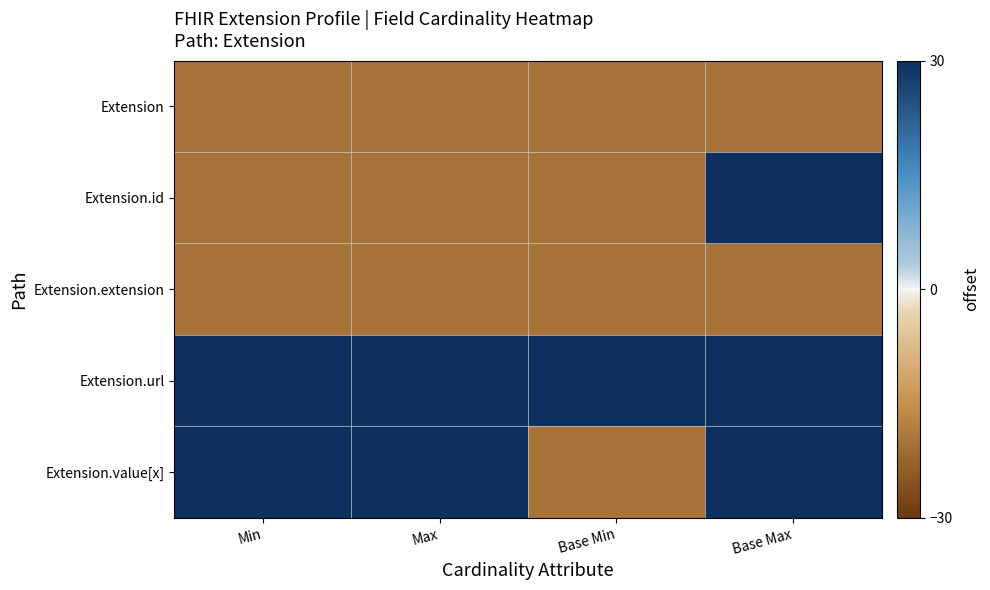

Reading left to right, list all the values displayed in this chart.

Extension: Min=-20	Max=-20	Base Min=-20	Base Max=-20
Extension.id: Min=-20	Max=-20	Base Min=-20	Base Max=30
Extension.extension: Min=-20	Max=-20	Base Min=-20	Base Max=-20
Extension.url: Min=30	Max=30	Base Min=30	Base Max=30
Extension.value[x]: Min=30	Max=30	Base Min=-20	Base Max=30